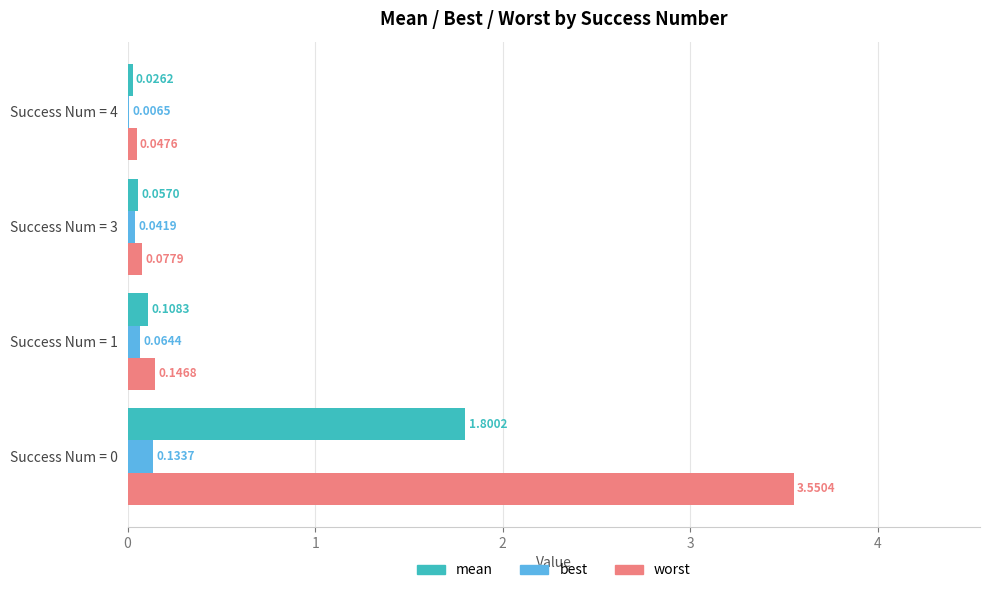

Between Success Num = 3 and Success Num = 4, which series saw the biggest shift?

best